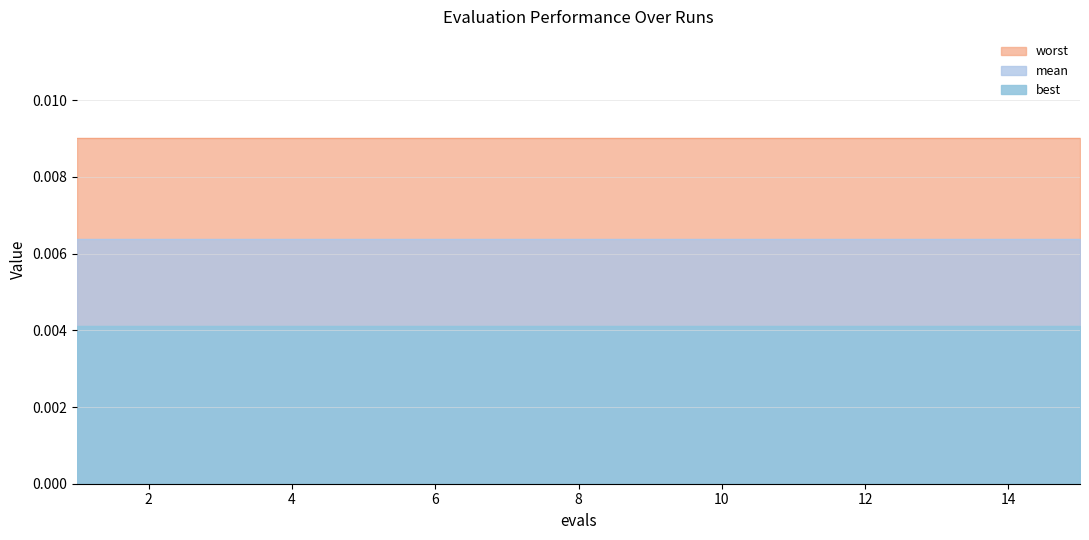

True or false: mean and worst cross at least once.

False